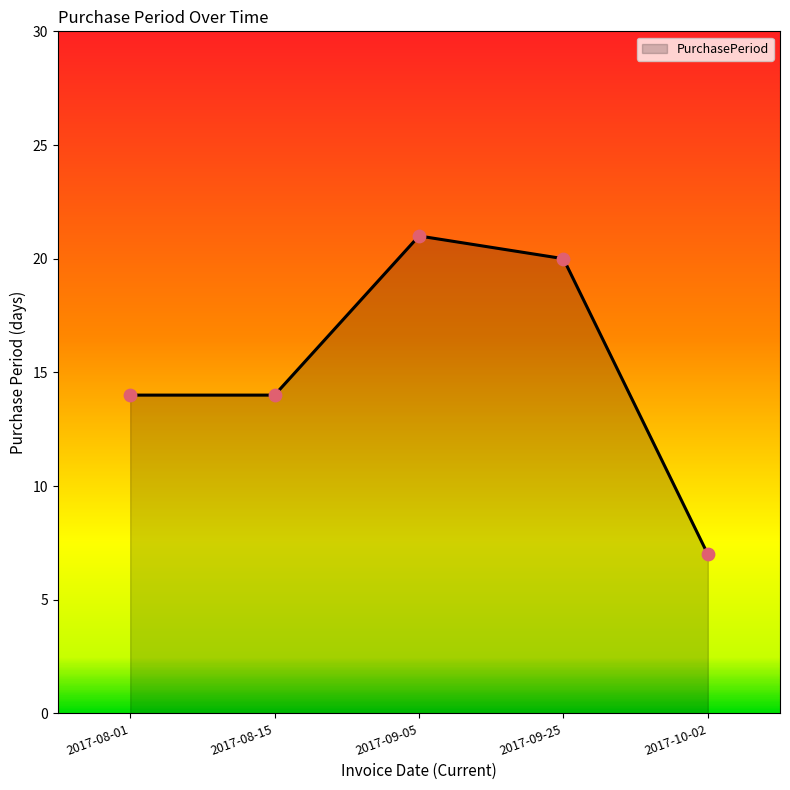

Approximately how many times larger is the value at 2017-09-05 compared to 2017-08-15?

1.5